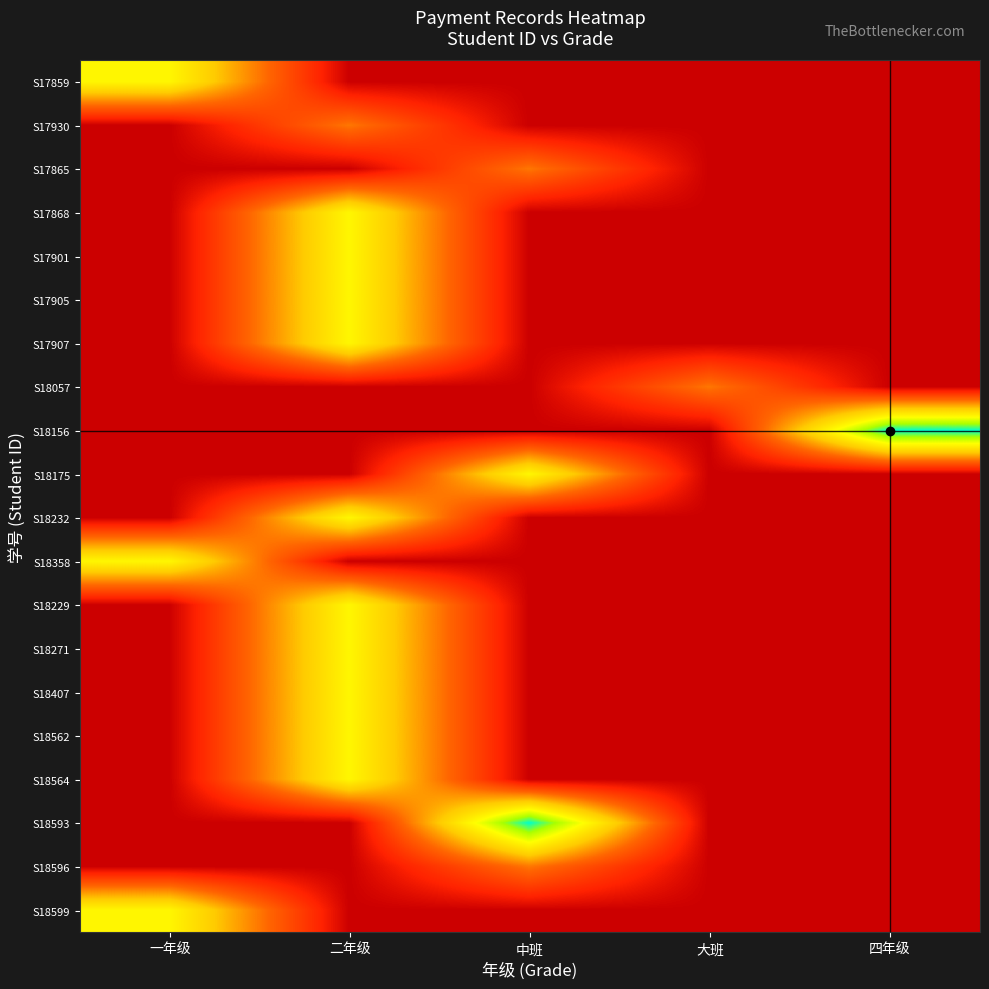

What is the total value across all series at 四年级?

3